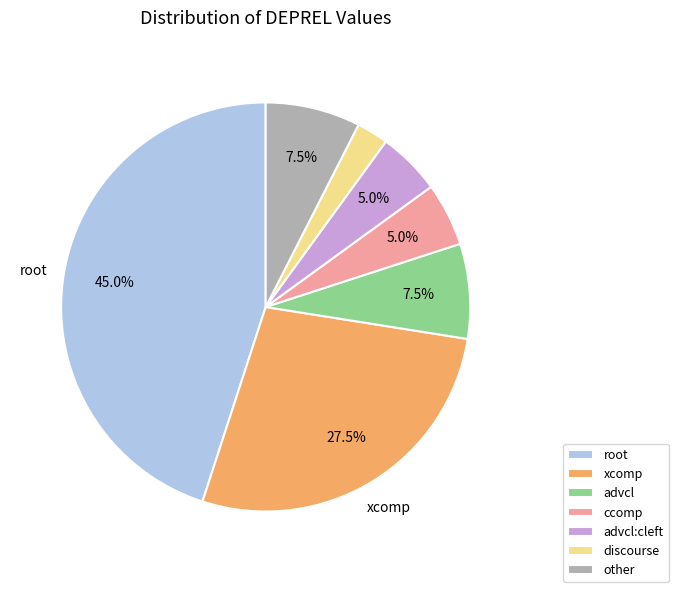

What is the largest slice in the pie chart?

root